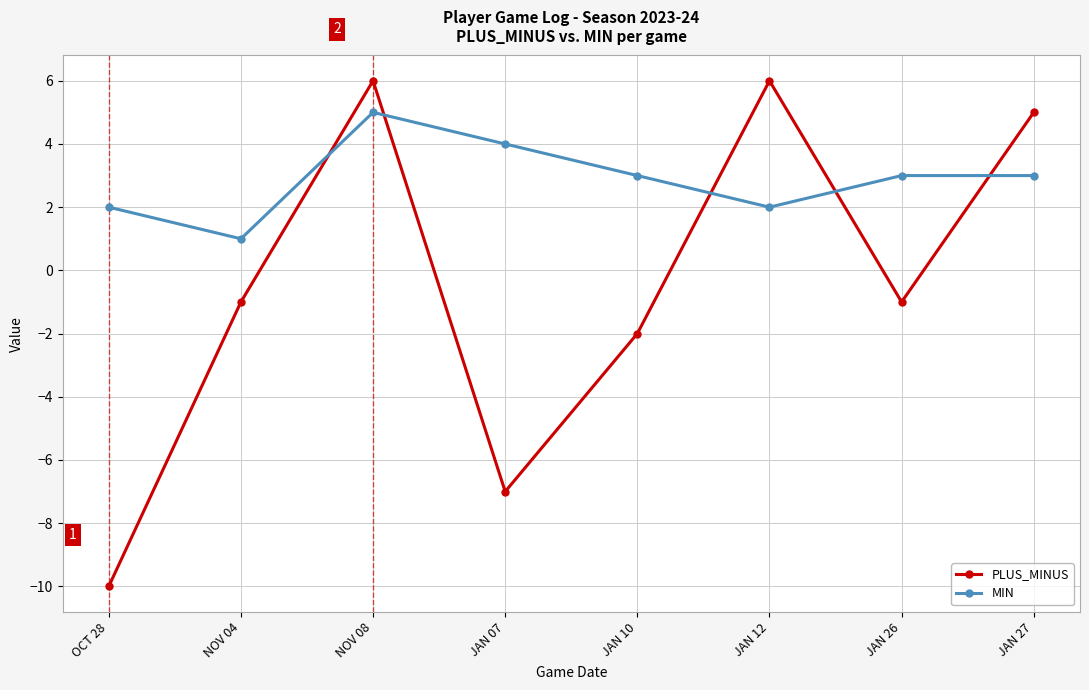

List the series in order of their peak value, lowest first.

MIN, PLUS_MINUS